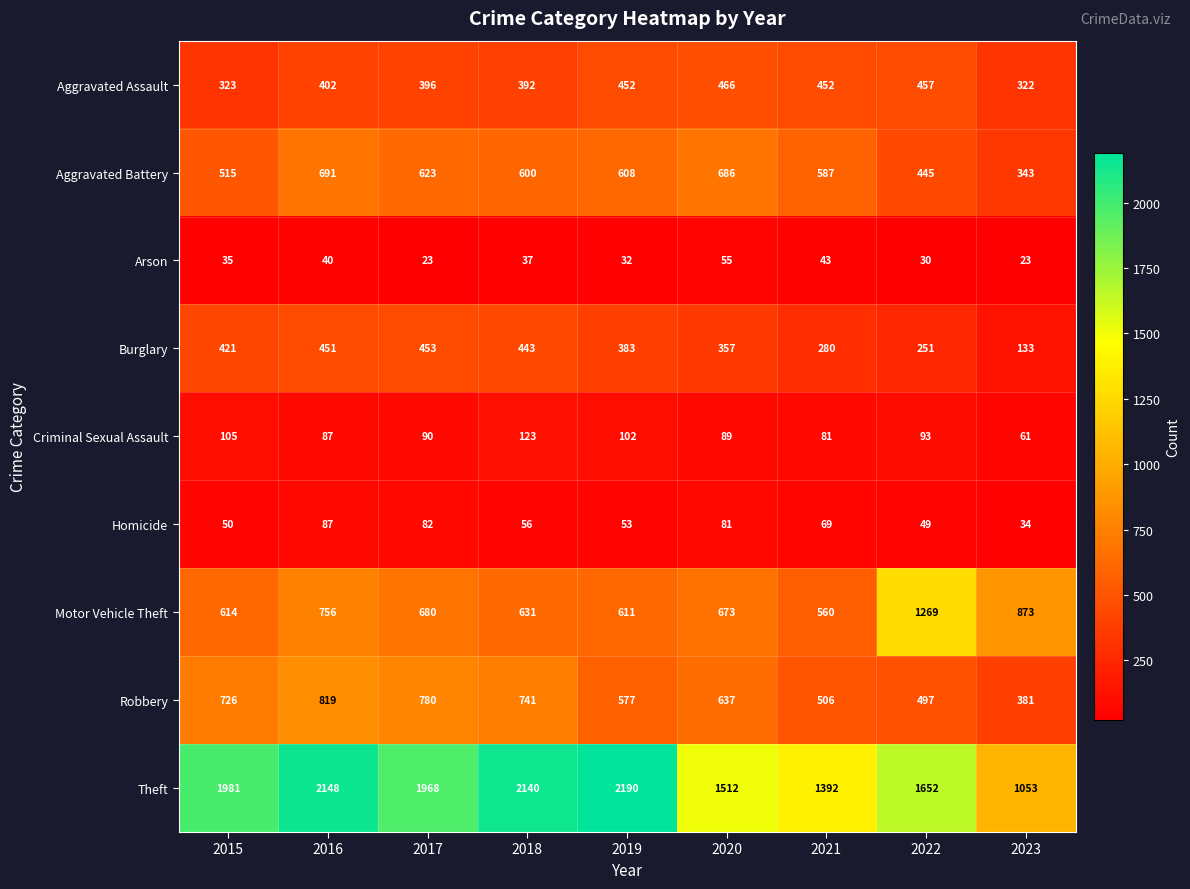

What is the difference between the highest and lowest values at 2021?

1349